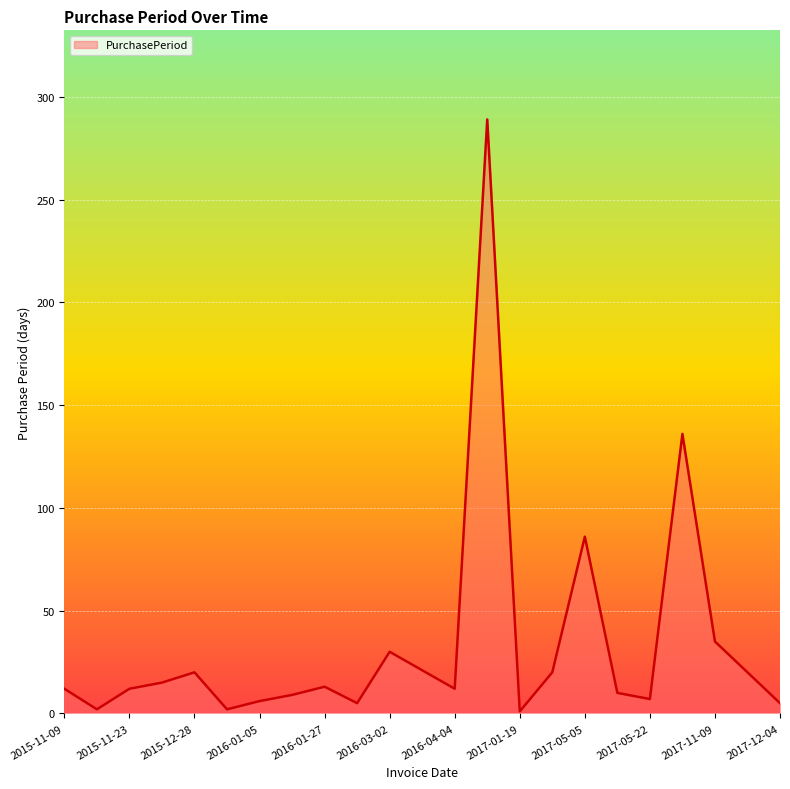

What is the difference between the maximum and minimum values?

288